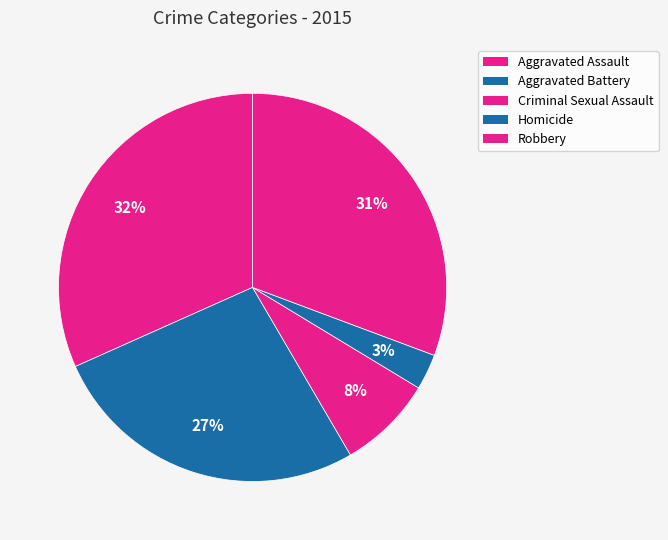

To the nearest percent, what is the average slice percentage?

20%